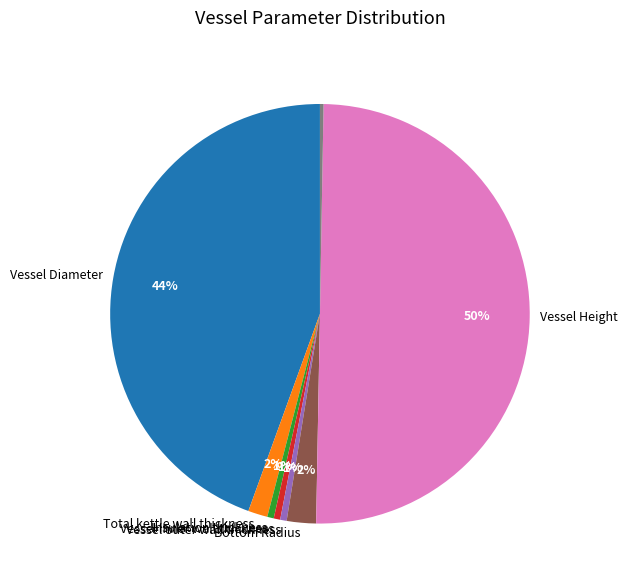

To the nearest percent, what is the average slice percentage?

11%